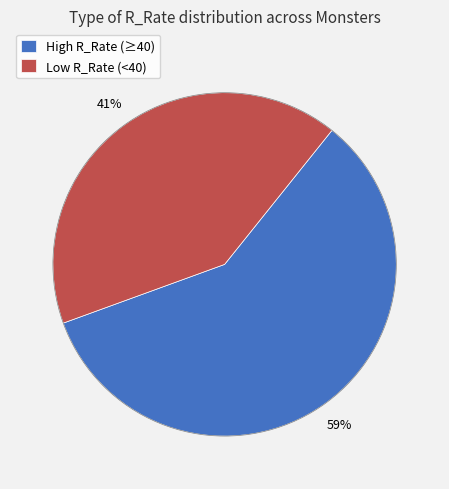

Is there a majority slice in this chart?

Yes